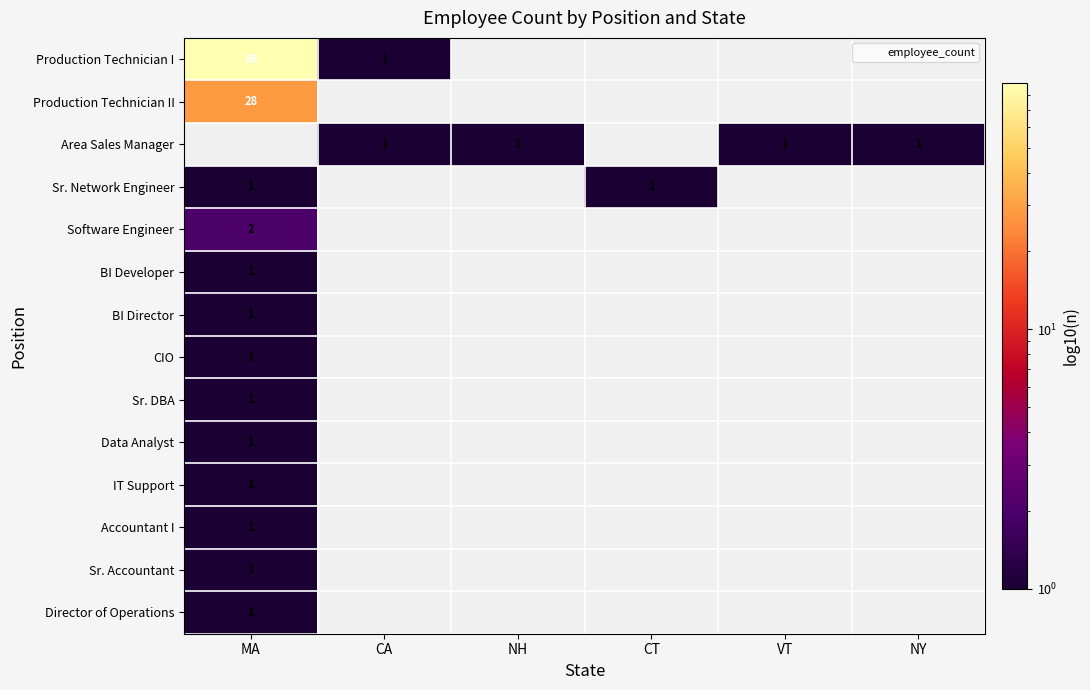

Is it true that Sr. Network Engineer equals 0 at MA?

False